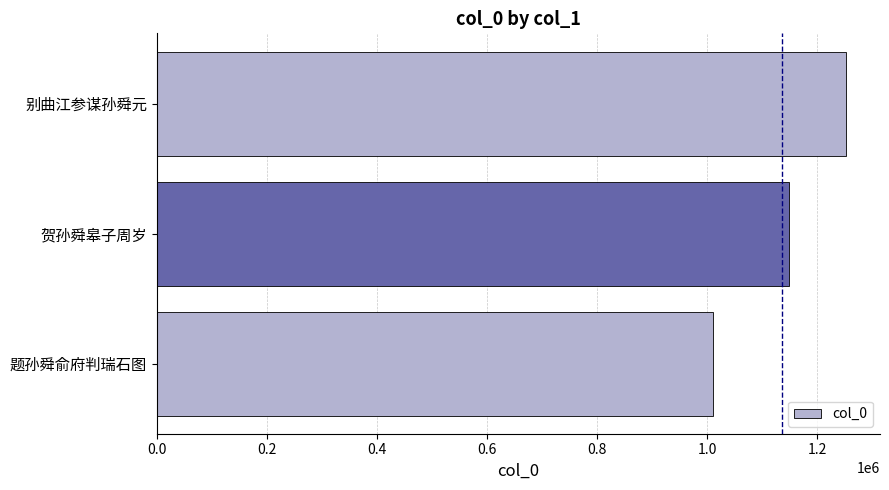

Between 贺孙舜皋子周岁 and 别曲江参谋孙舜元, which is larger?

别曲江参谋孙舜元